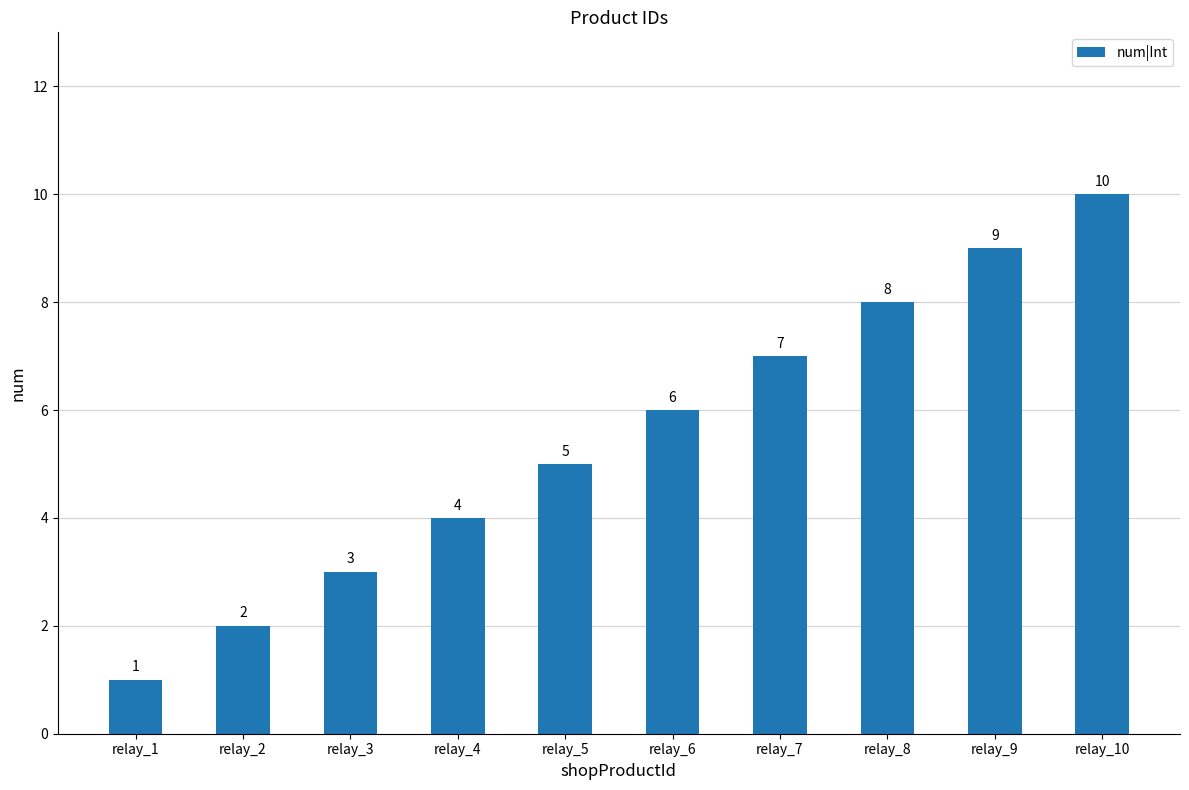

Rank the categories by value from lowest to highest.

relay_1, relay_2, relay_3, relay_4, relay_5, relay_6, relay_7, relay_8, relay_9, relay_10